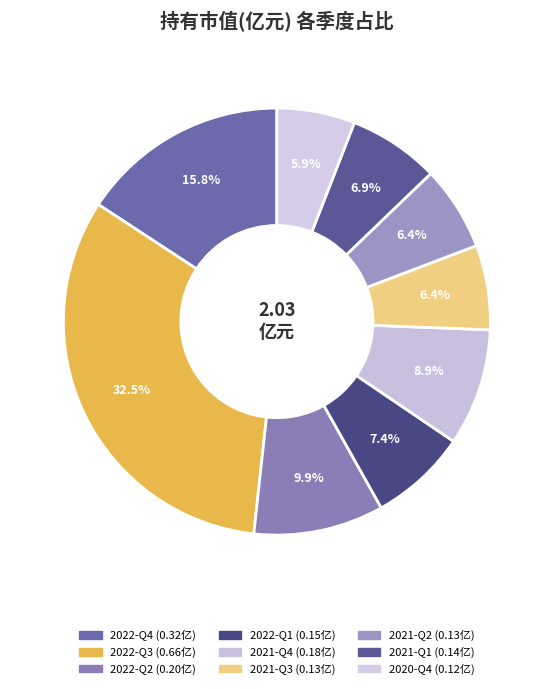

How much of the chart is everything except 2021-Q2?

93.6%